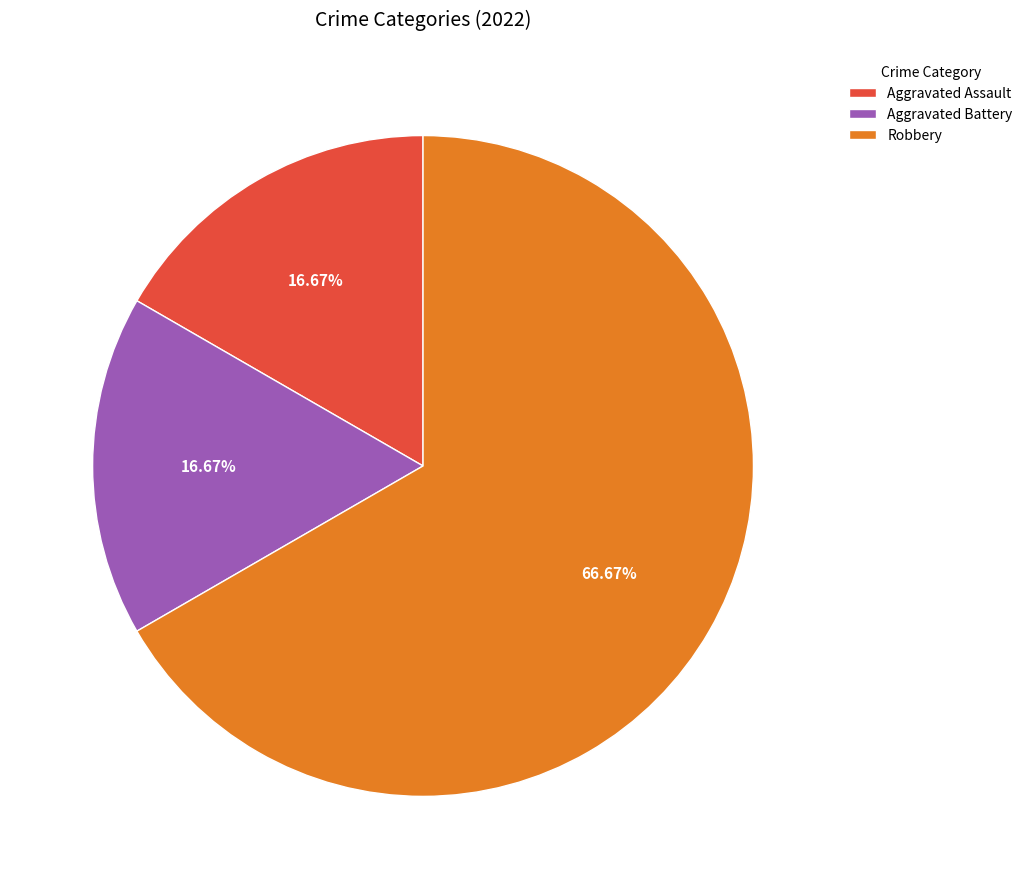

To the nearest percent, what percentage of the pie is Aggravated Assault?

17%